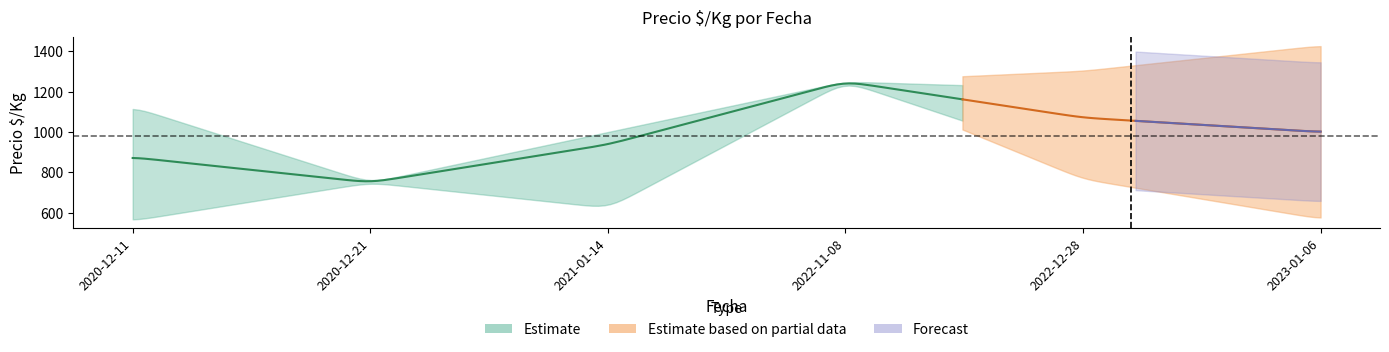

Is the value of Precio maximo at 2022-12-28 greater than the value of Precio minimo at 2022-11-08?

No